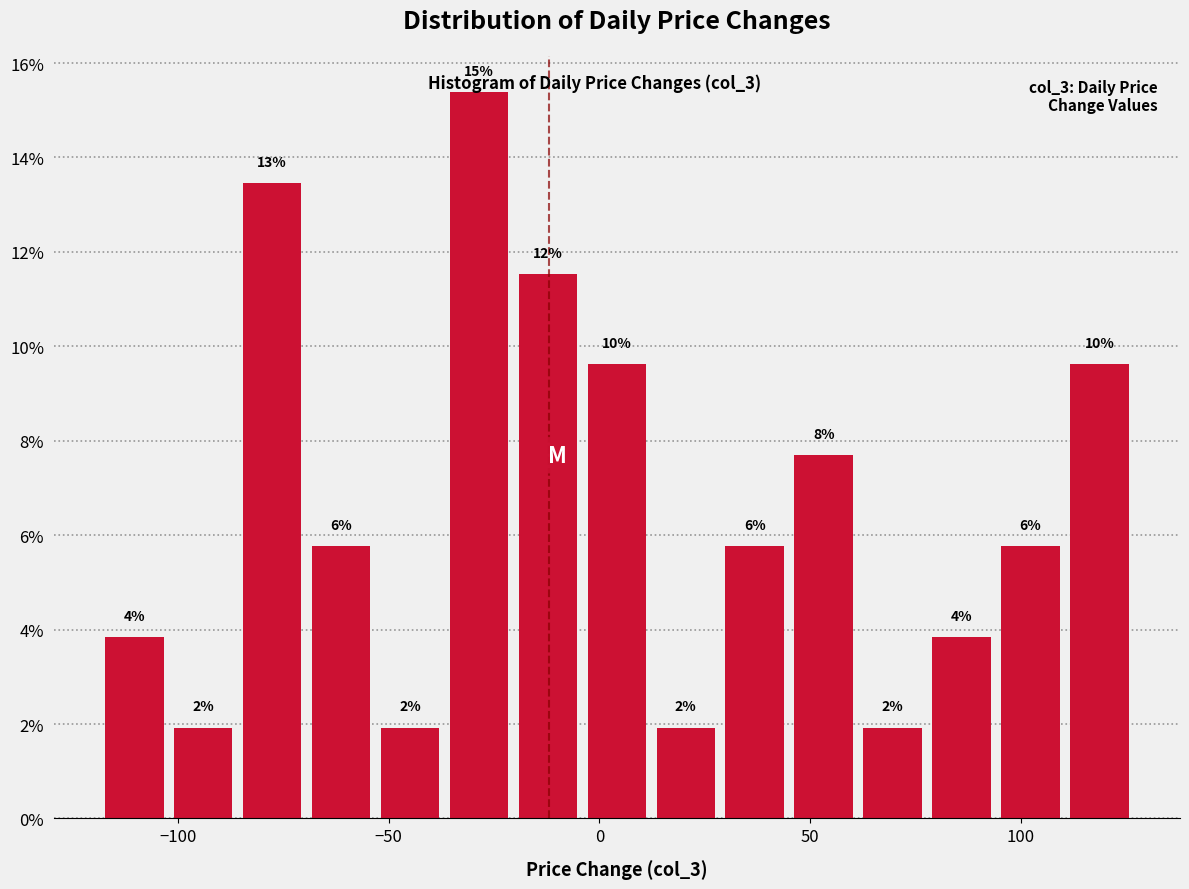

Around what value on the x-axis is the tallest bar? Give the approximate position of its centre, as read against the axis.

-30